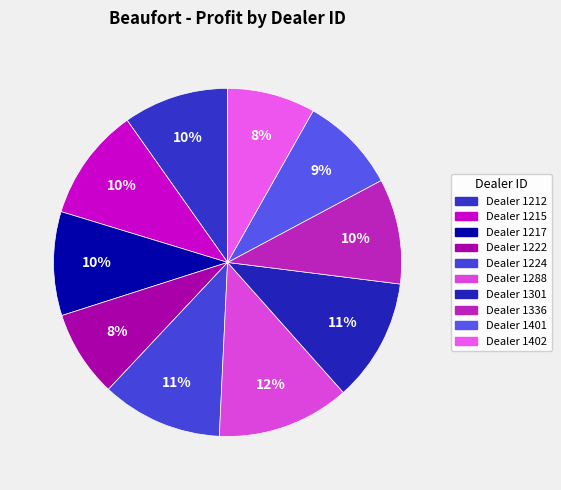

How many segments does this pie chart have?

10